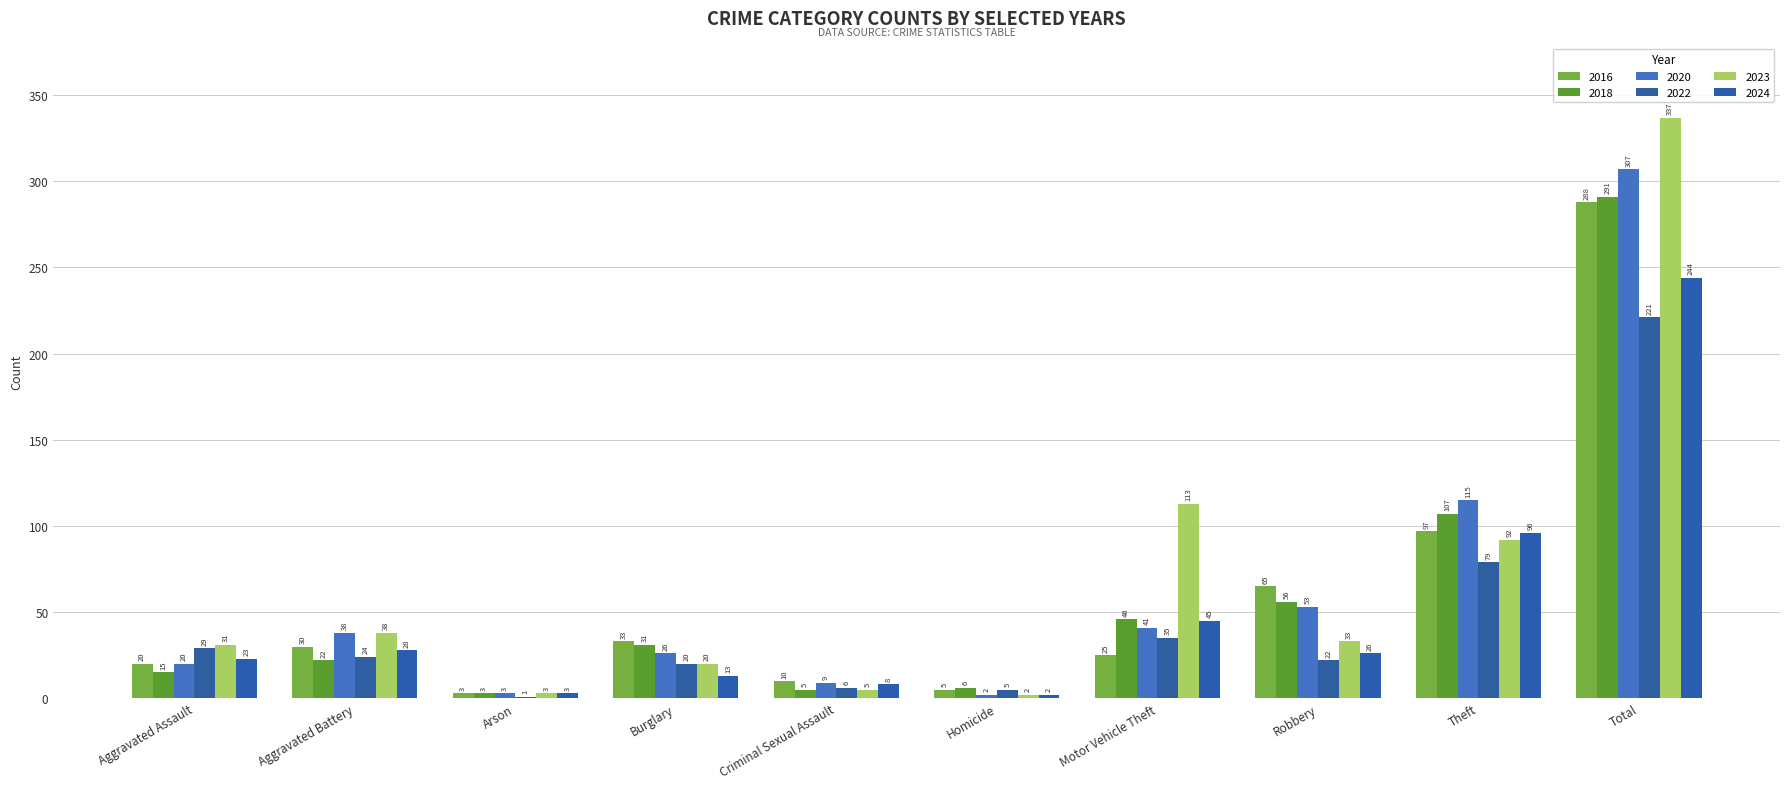

What are all the series names shown in the legend?

2016, 2018, 2020, 2022, 2023, 2024